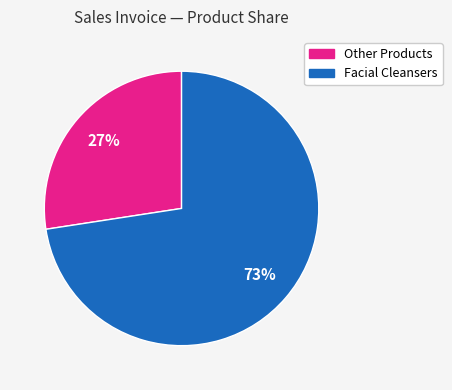

To the nearest percent, what is the average slice percentage?

50%